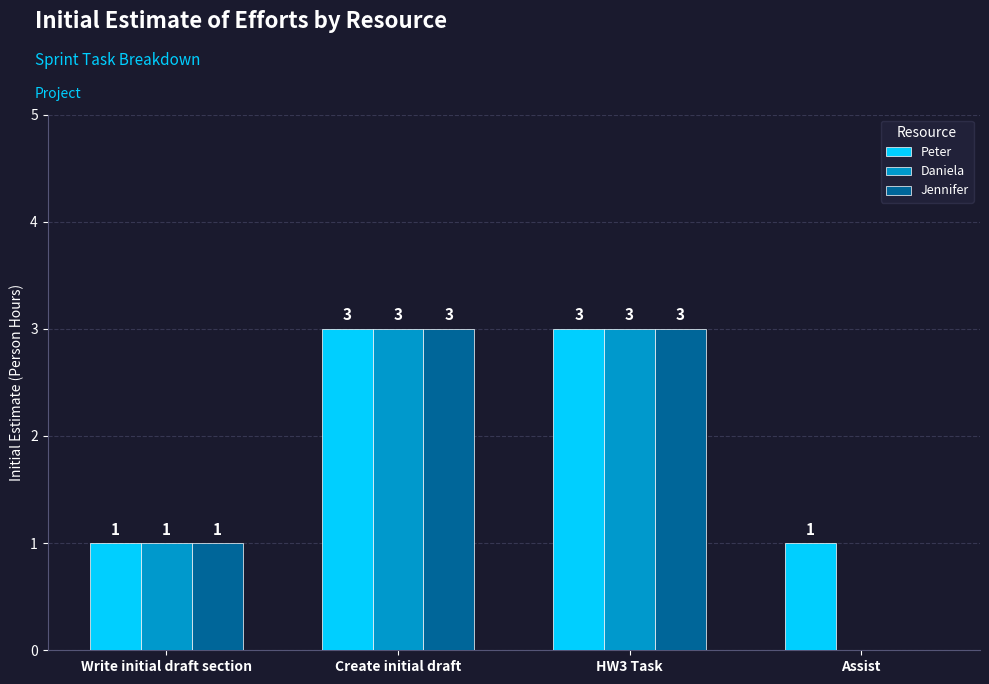

The value of Jennifer at HW3 Task is 3. True or false?

True